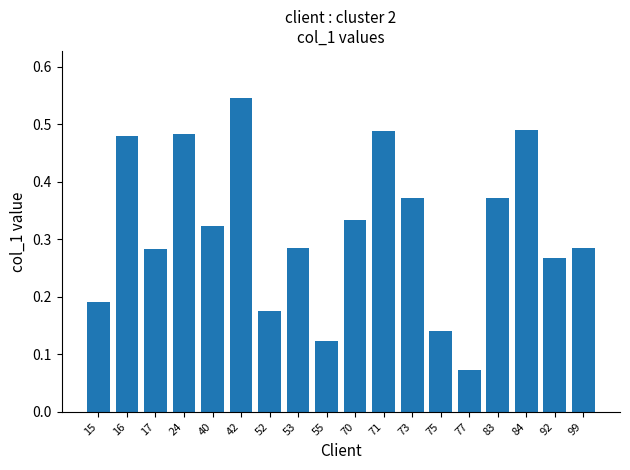

How many bars are there in total?

18